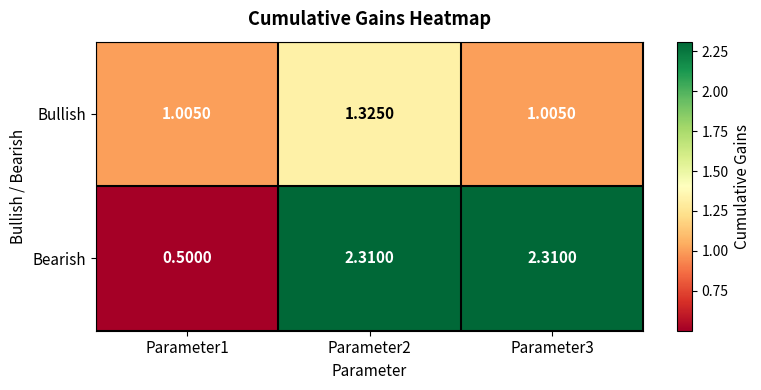

List the series in order of their peak value, lowest first.

Bullish, Bearish